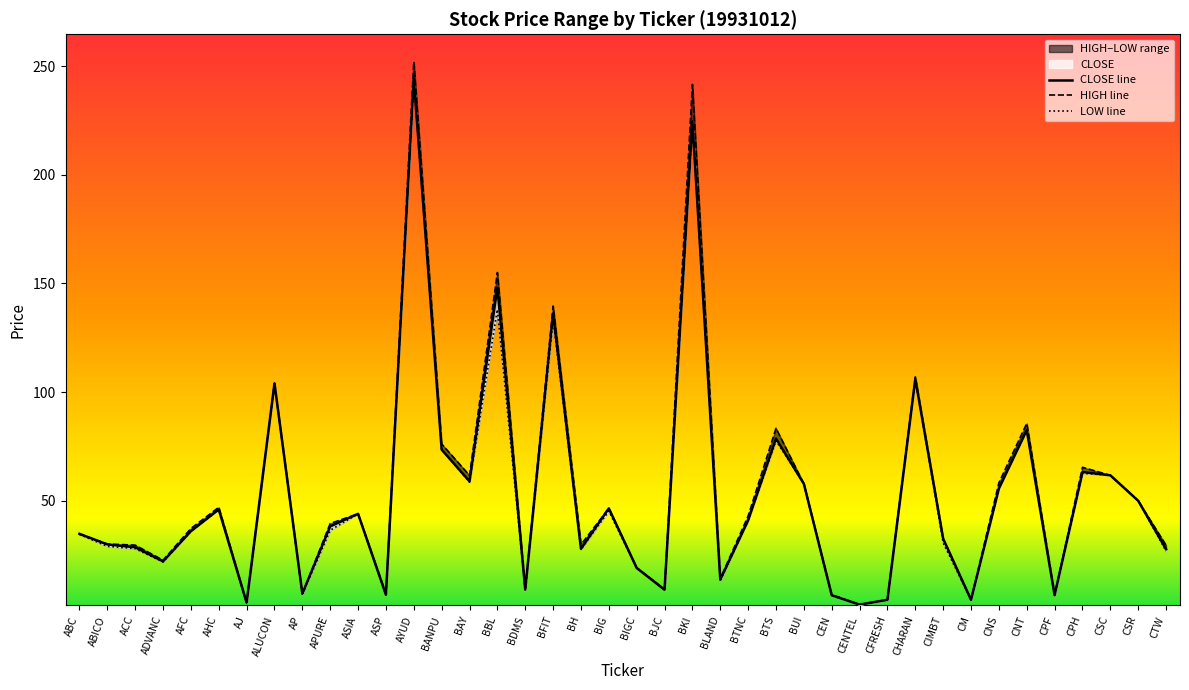

What is the sum of the CLOSE line values at CIMBT and BANPU?

106.0